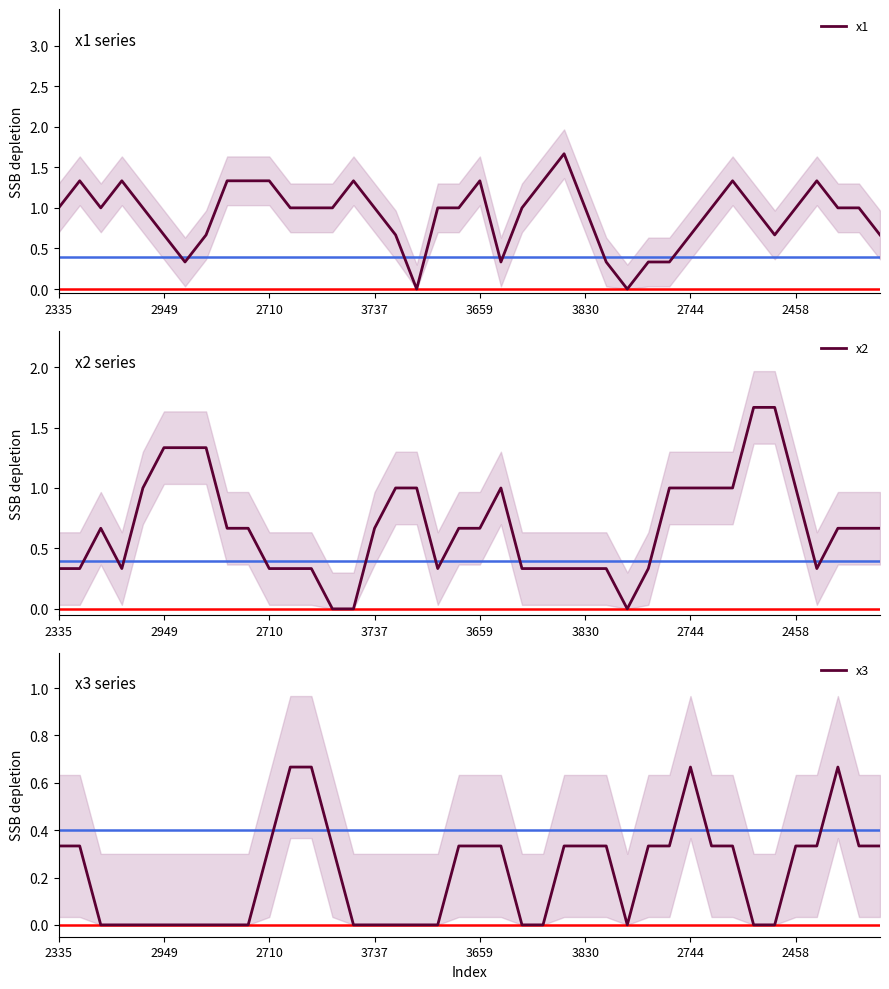

Is this an area chart (filled region under the line)?

No